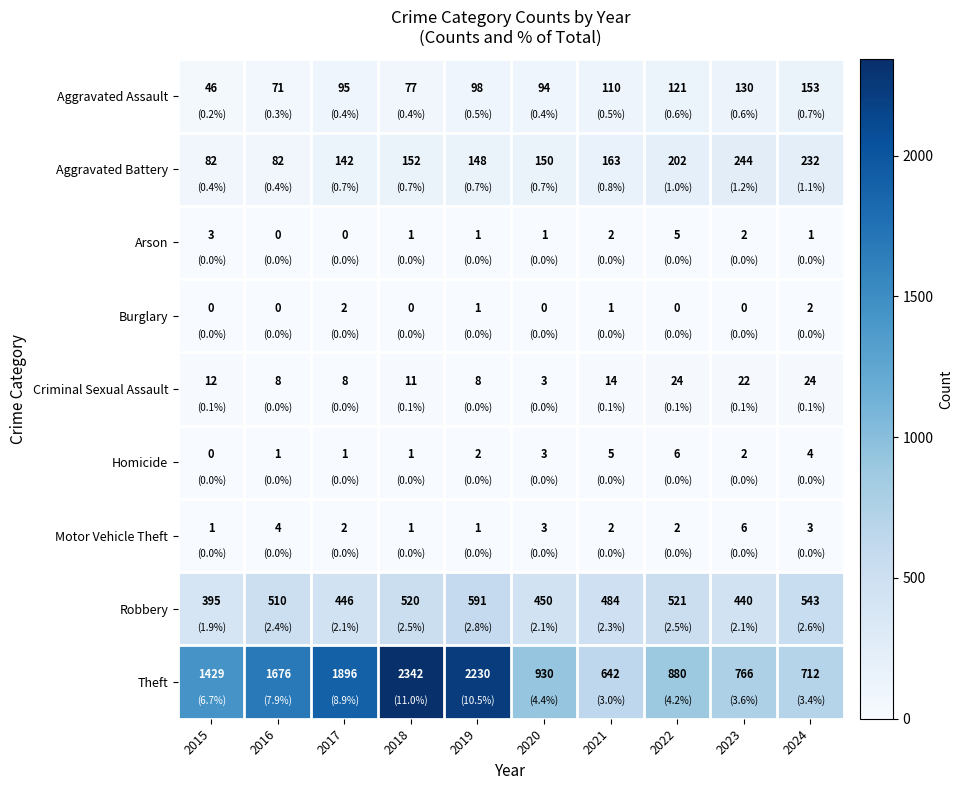

What is the greatest value displayed?

2342